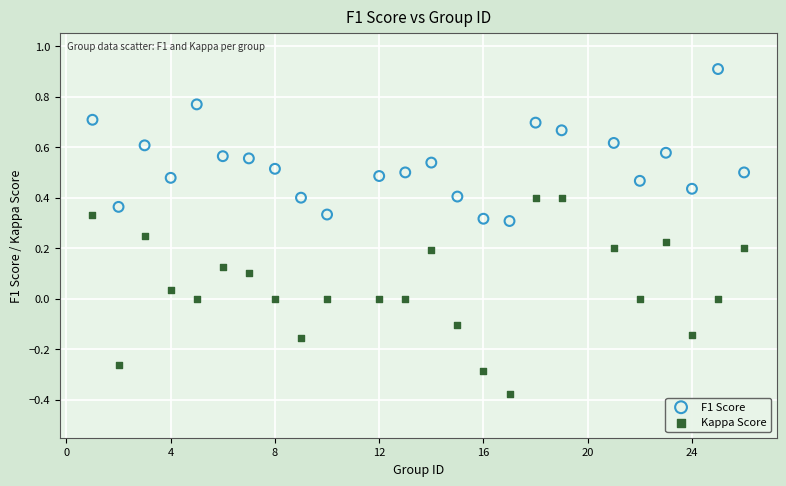

What are all the series names shown in the legend?

F1 Score, Kappa Score